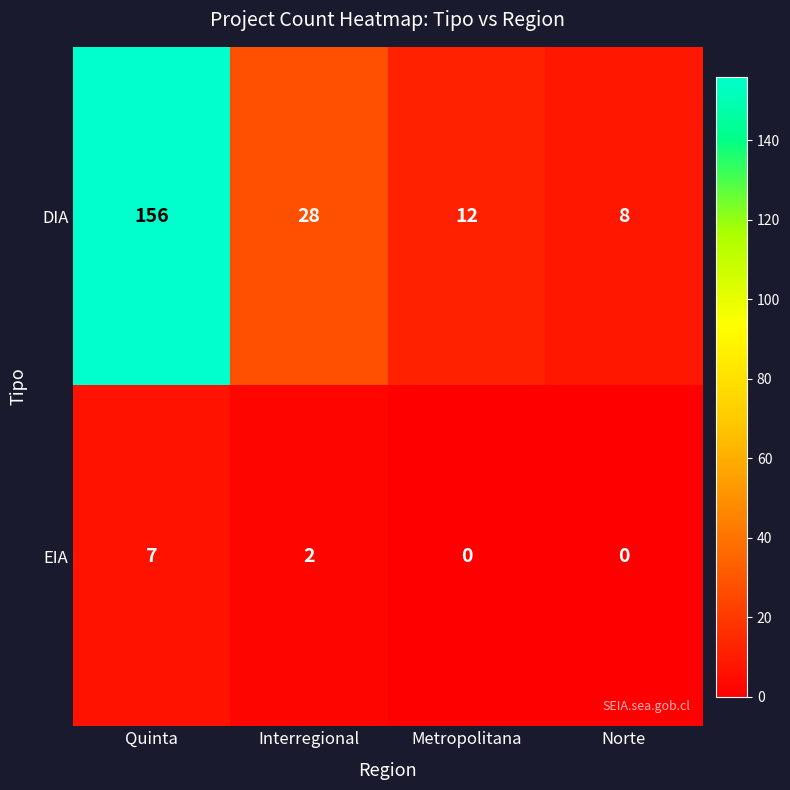

Reading right to left, transcribe all the data shown in this chart.

DIA: 8	12	28	156
EIA: 0	0	2	7